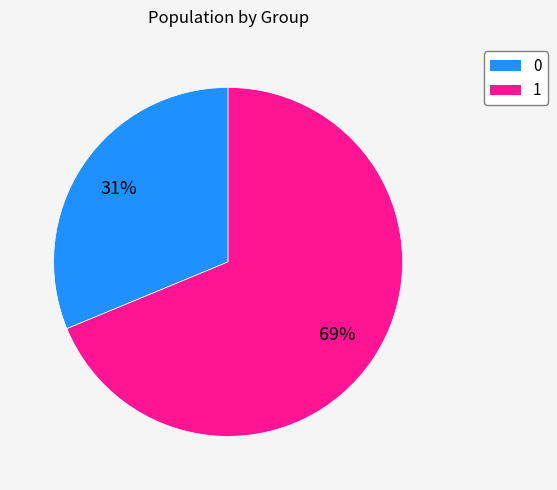

To the nearest percent, what is the average slice percentage?

50%